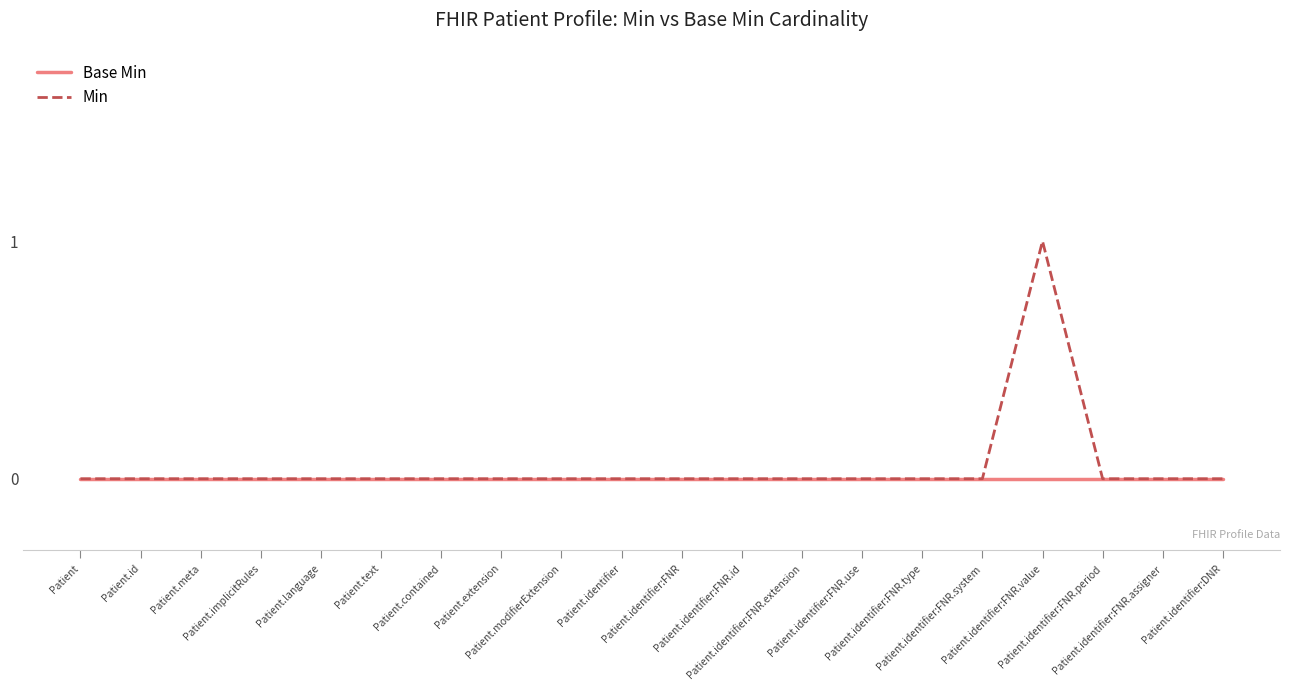

Reading left to right, list all the values displayed in this chart.

Base Min: Patient=0	Patient.id=0	Patient.meta=0	Patient.implicitRules=0	Patient.language=0	Patient.text=0	Patient.contained=0	Patient.extension=0	Patient.modifierExtension=0	Patient.identifier=0	Patient.identifier:FNR=0	Patient.identifier:FNR.id=0	Patient.identifier:FNR.extension=0	Patient.identifier:FNR.use=0	Patient.identifier:FNR.type=0	Patient.identifier:FNR.system=0	Patient.identifier:FNR.value=0	Patient.identifier:FNR.period=0	Patient.identifier:FNR.assigner=0	Patient.identifier:DNR=0
Min: Patient=0	Patient.id=0	Patient.meta=0	Patient.implicitRules=0	Patient.language=0	Patient.text=0	Patient.contained=0	Patient.extension=0	Patient.modifierExtension=0	Patient.identifier=0	Patient.identifier:FNR=0	Patient.identifier:FNR.id=0	Patient.identifier:FNR.extension=0	Patient.identifier:FNR.use=0	Patient.identifier:FNR.type=0	Patient.identifier:FNR.system=0	Patient.identifier:FNR.value=1	Patient.identifier:FNR.period=0	Patient.identifier:FNR.assigner=0	Patient.identifier:DNR=0